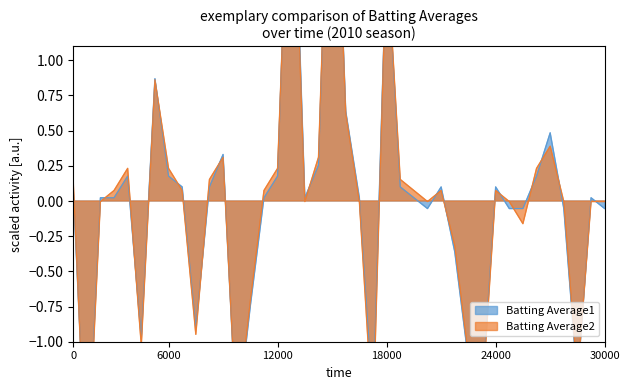

At which category does the chart reach its peak across all series?

19